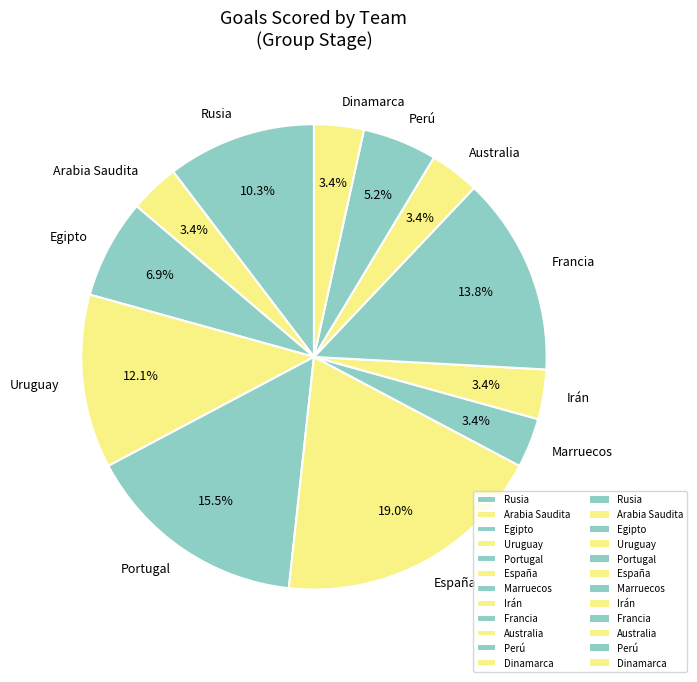

How many segments does this pie chart have?

12